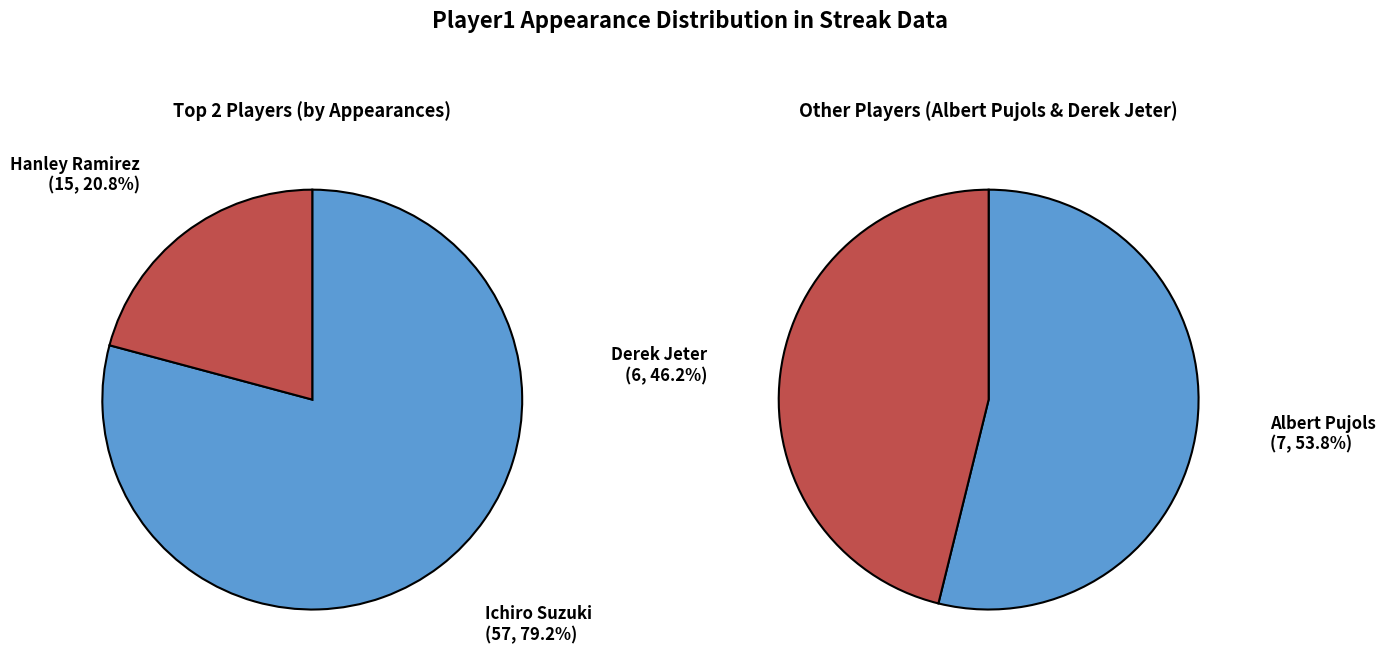

How many slices are in this pie chart?

4